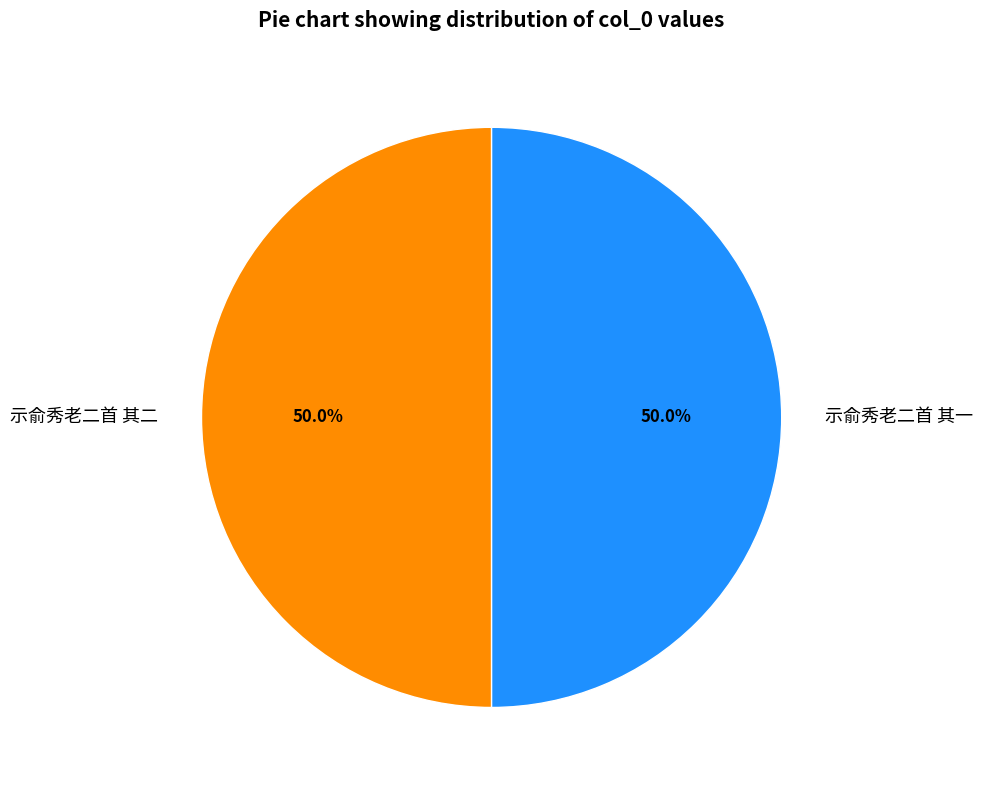

What is the total percentage of 示俞秀老二首 其二 and 示俞秀老二首 其一?

100.0%